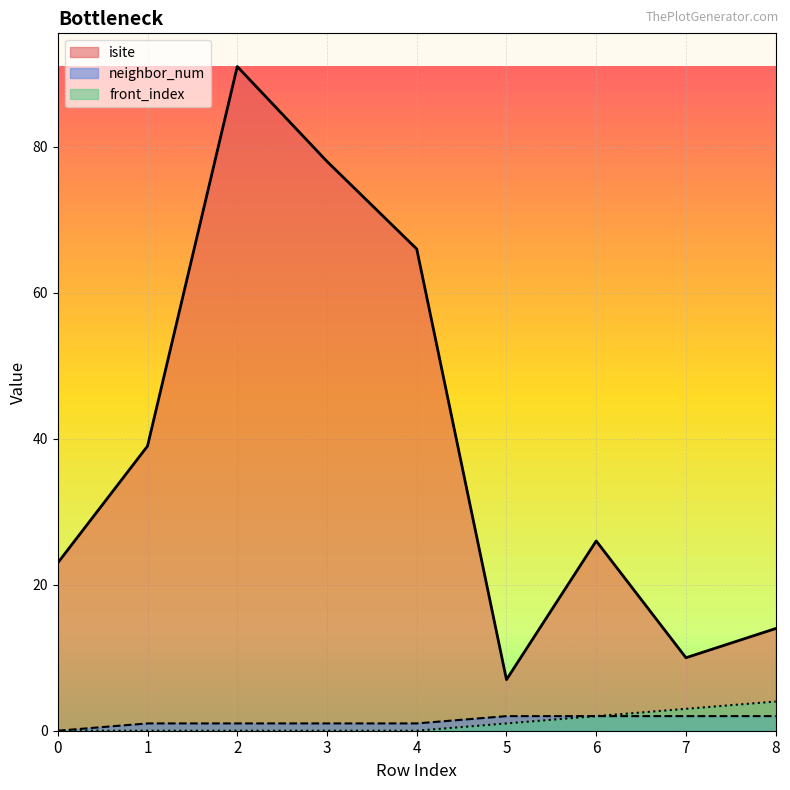

What is the value of the isite point at the 2nd from the left?

39